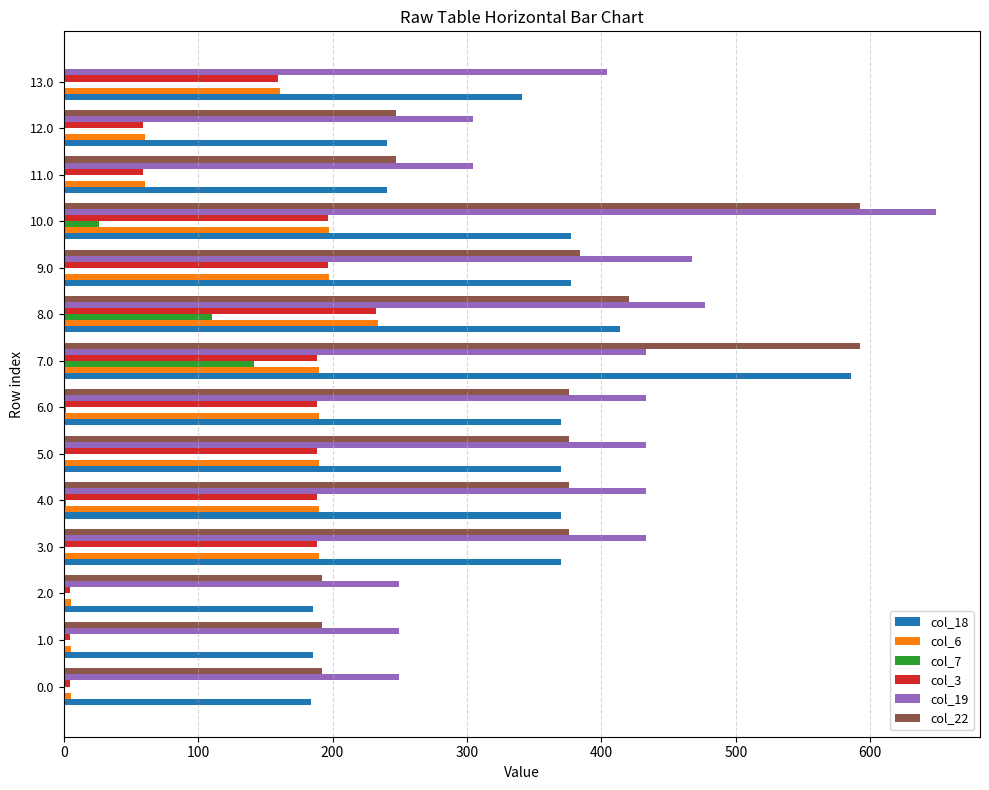

Which series has the largest range (max minus min)?

col_22